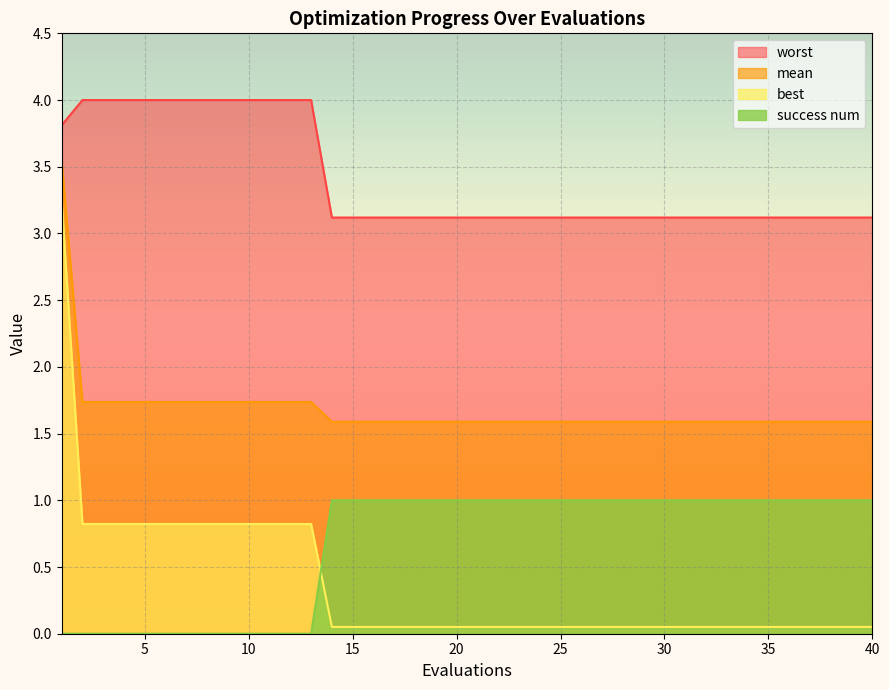

What is the value of the worst point at the 2nd from the left?

4.0